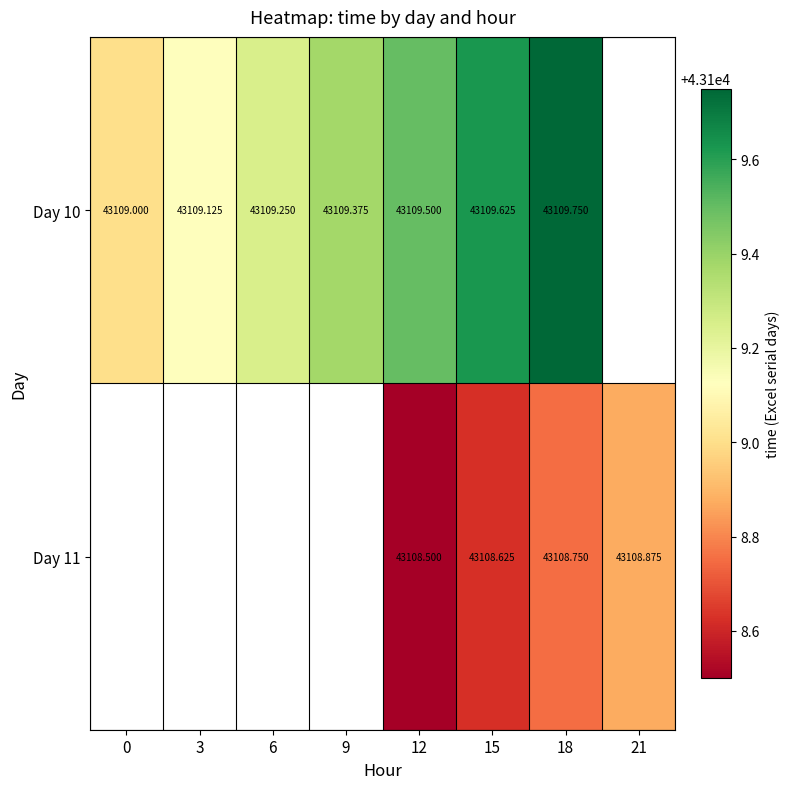

Which series has the largest range (max minus min)?

Day 10